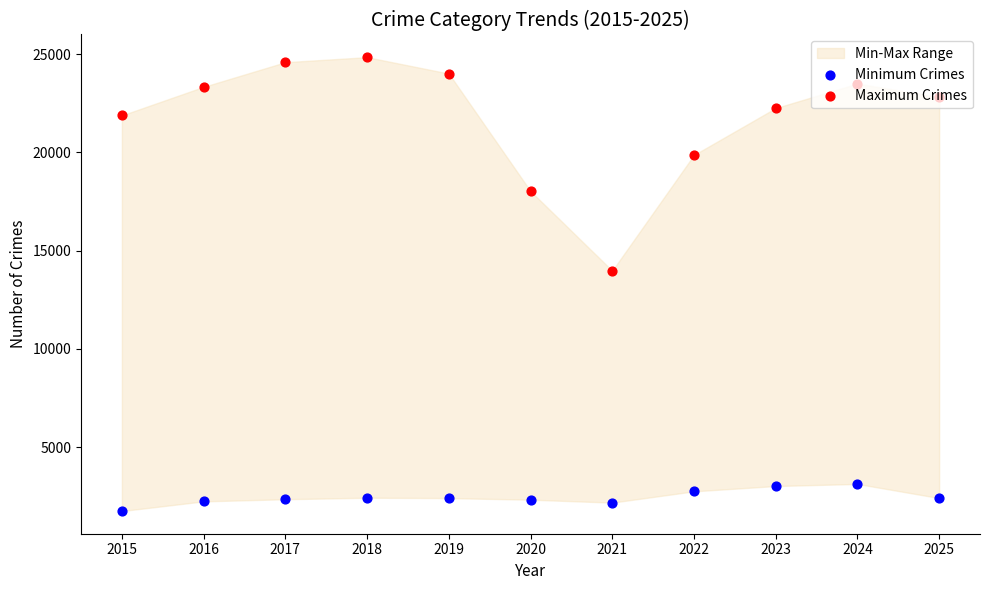

At how many categories does at least one series exceed 14496?

10